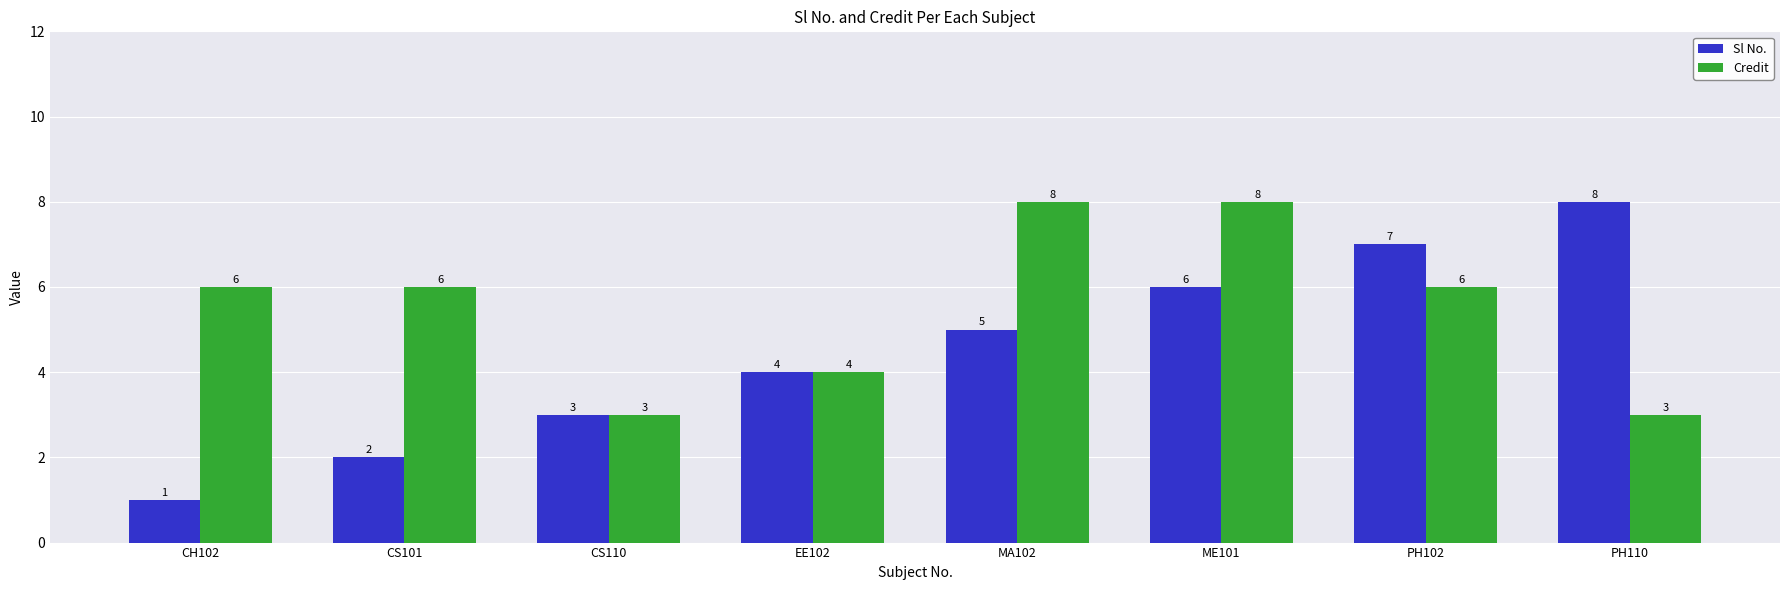

What is the difference between the second highest and second lowest values in the Credit series?

5